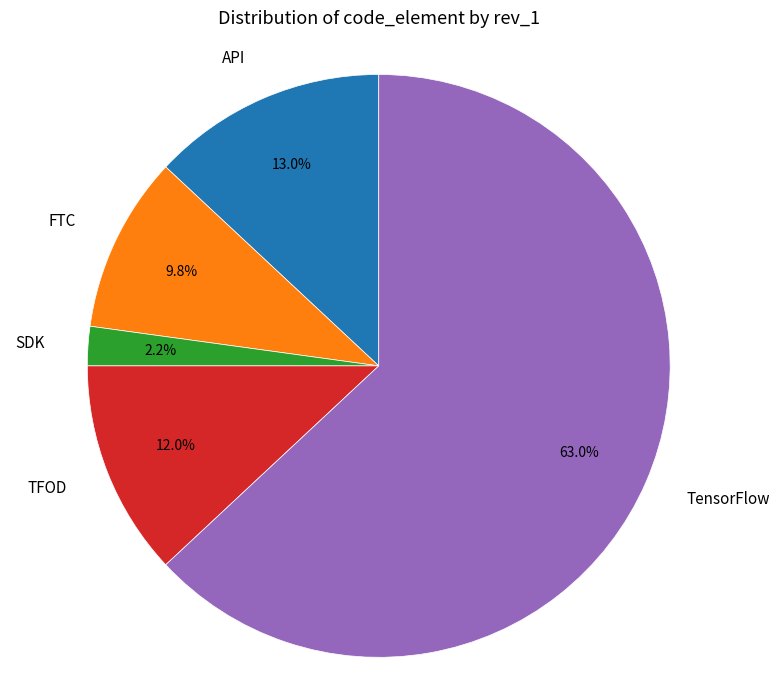

What percentage is the FTC slice, to the nearest percent?

10%